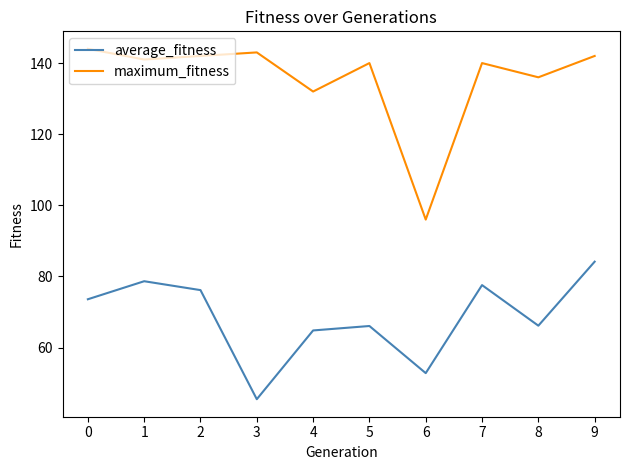

How many values in the average_fitness series are below 73?

5